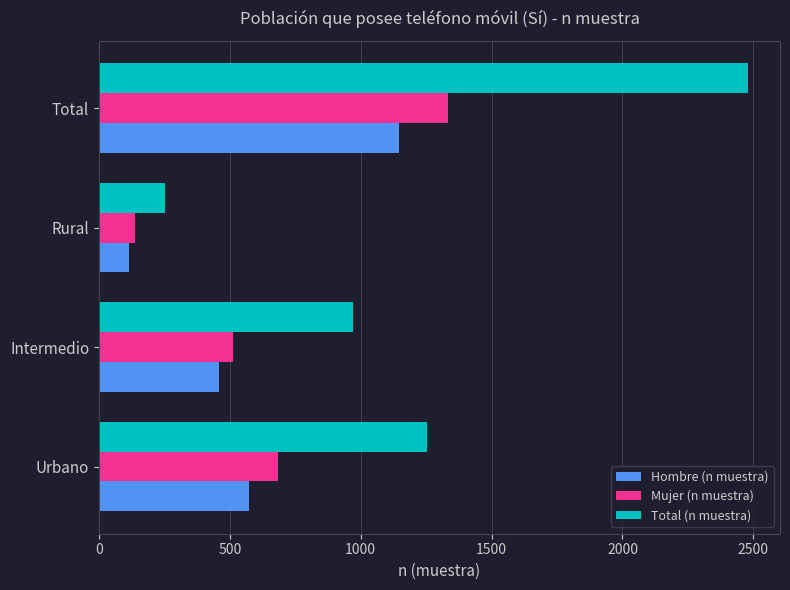

What is the difference between the second highest and second lowest values in the Mujer (n muestra) series?

170